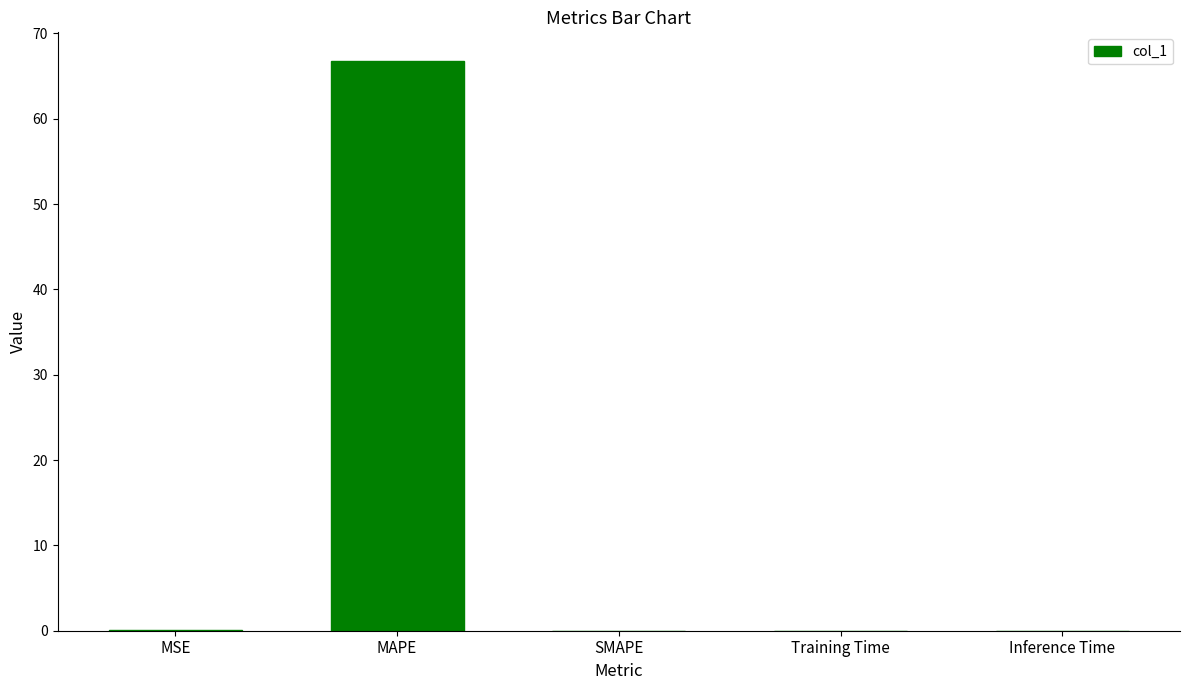

Which label corresponds to the largest value in the chart?

MAPE